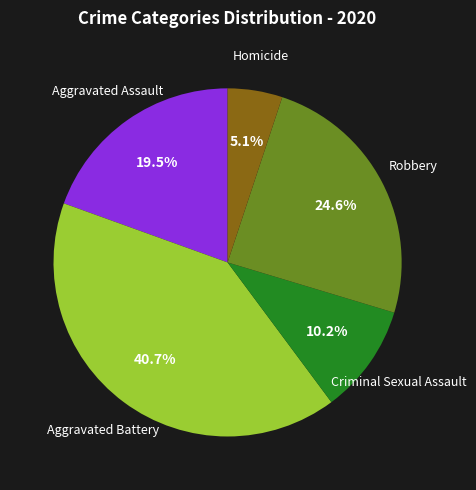

Count the number of slices in the pie.

5